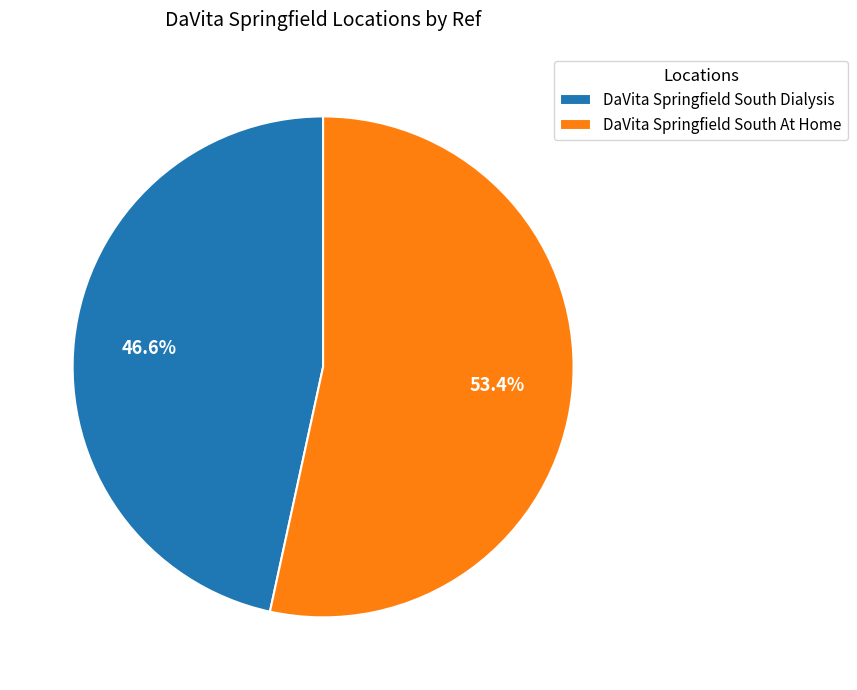

Count the number of slices in the pie.

2